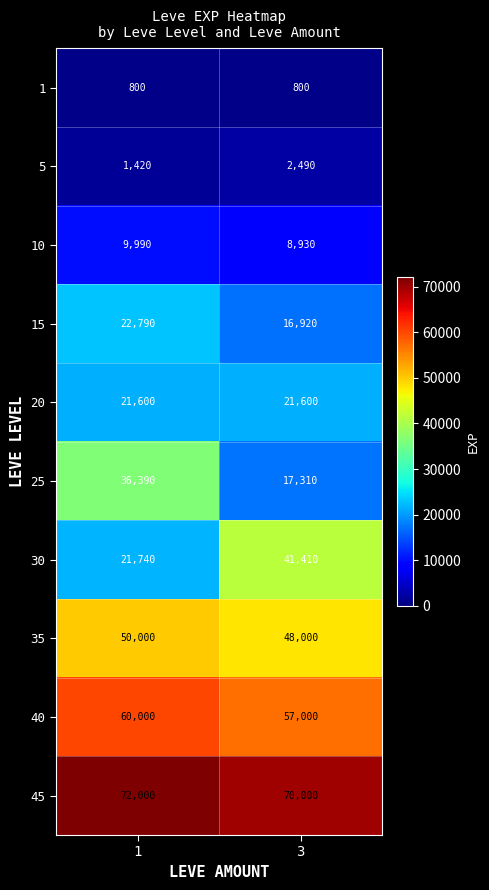

Is it true that 1 equals 1409 at 1?

False